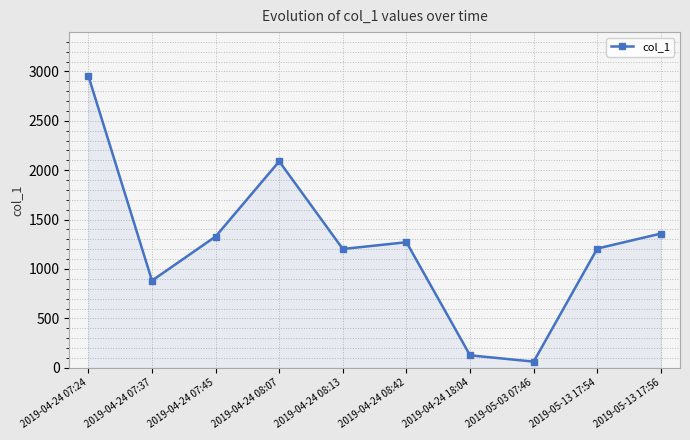

How many interior local valleys (lower than both neighbors) does the data have?

3